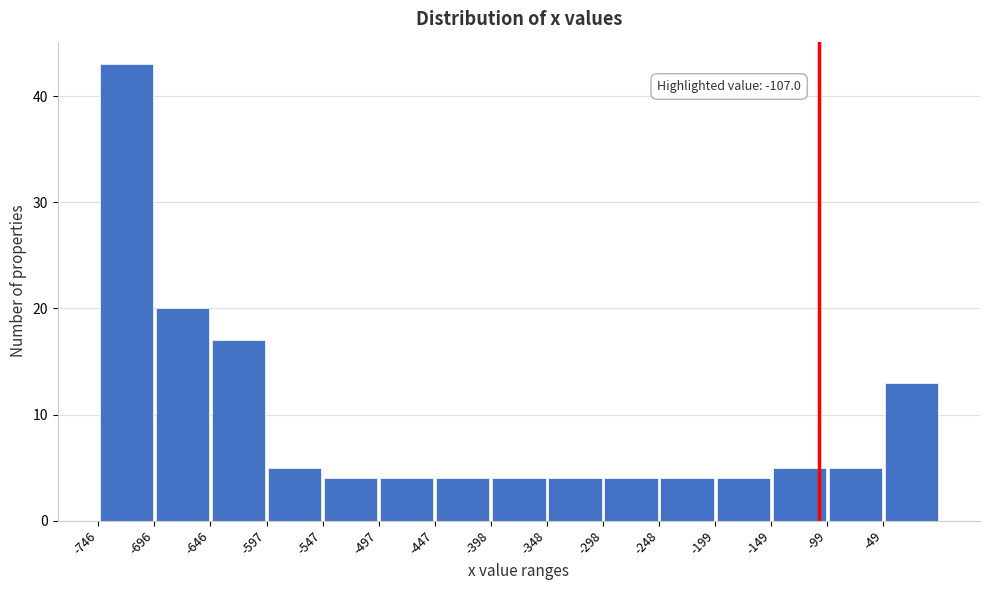

Over which range of the x-axis is the bar tallest?

-745 to -695